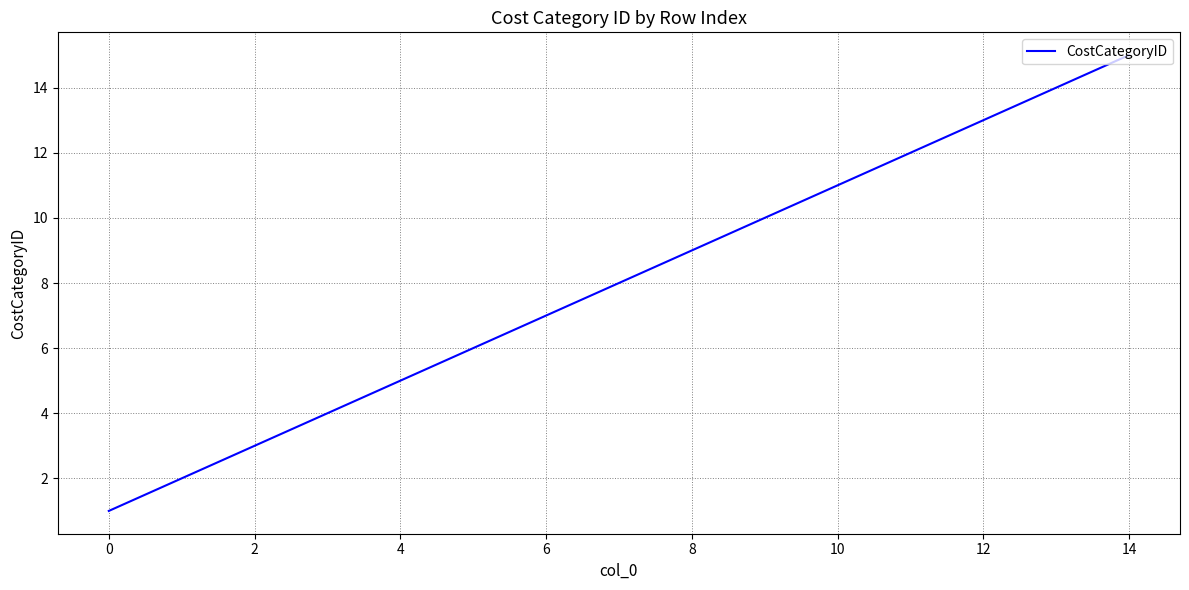

What is the average value?

8